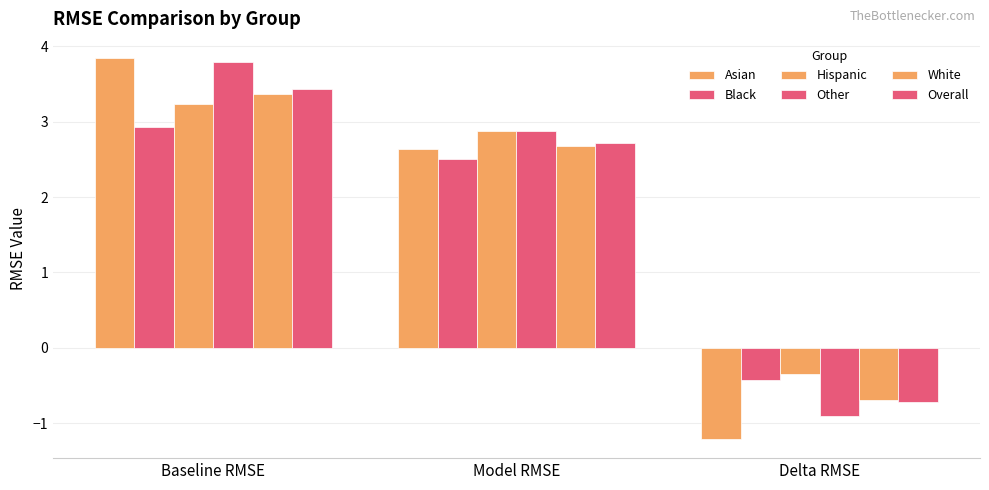

What is the difference between the highest and lowest values at Baseline RMSE?

0.9